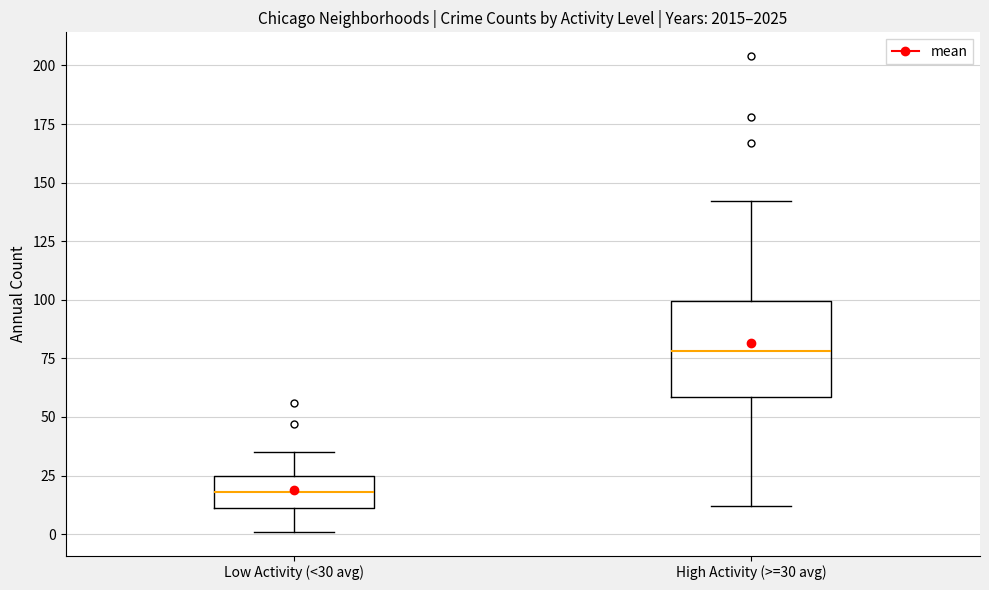

Which box's median line is the highest?

High Activity (>=30 avg)